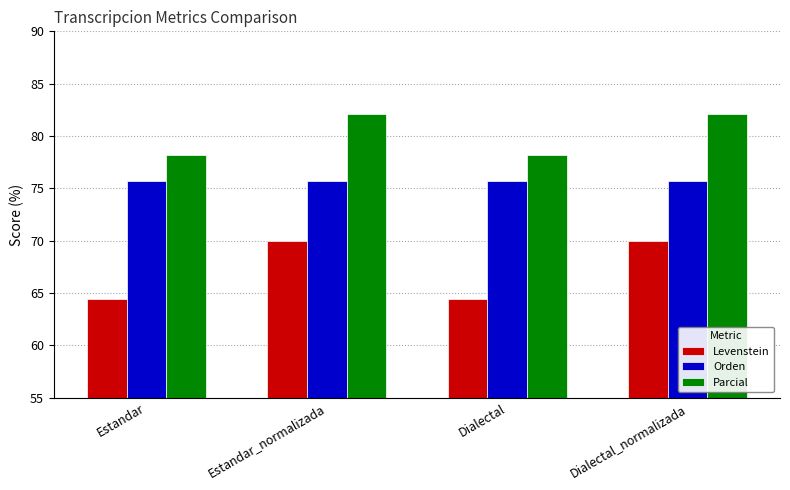

How many bars are there in each group?

3